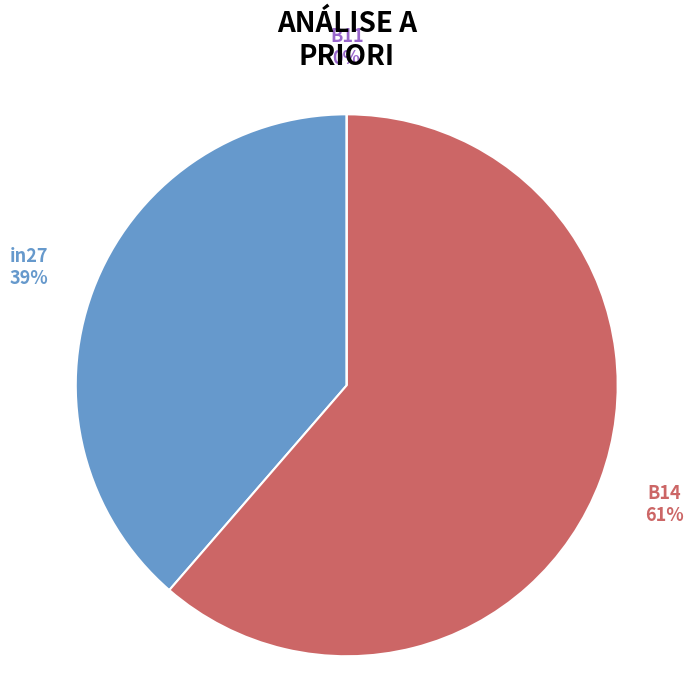

How much of the chart is everything except B11?

100.0%